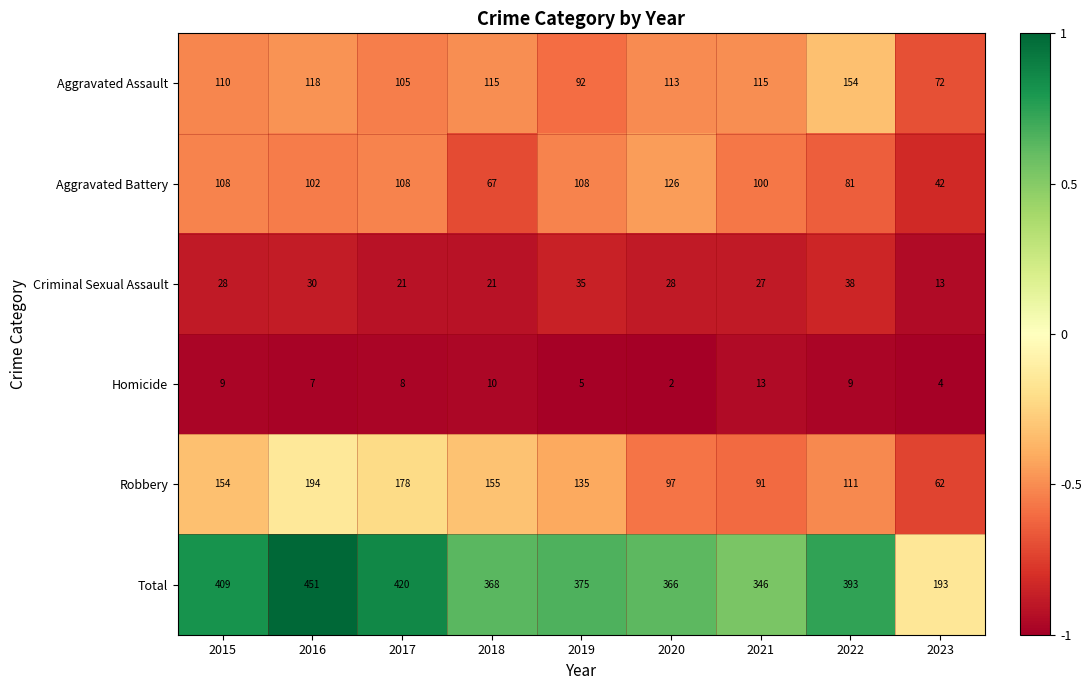

At which category does the chart reach its peak across all series?

2016